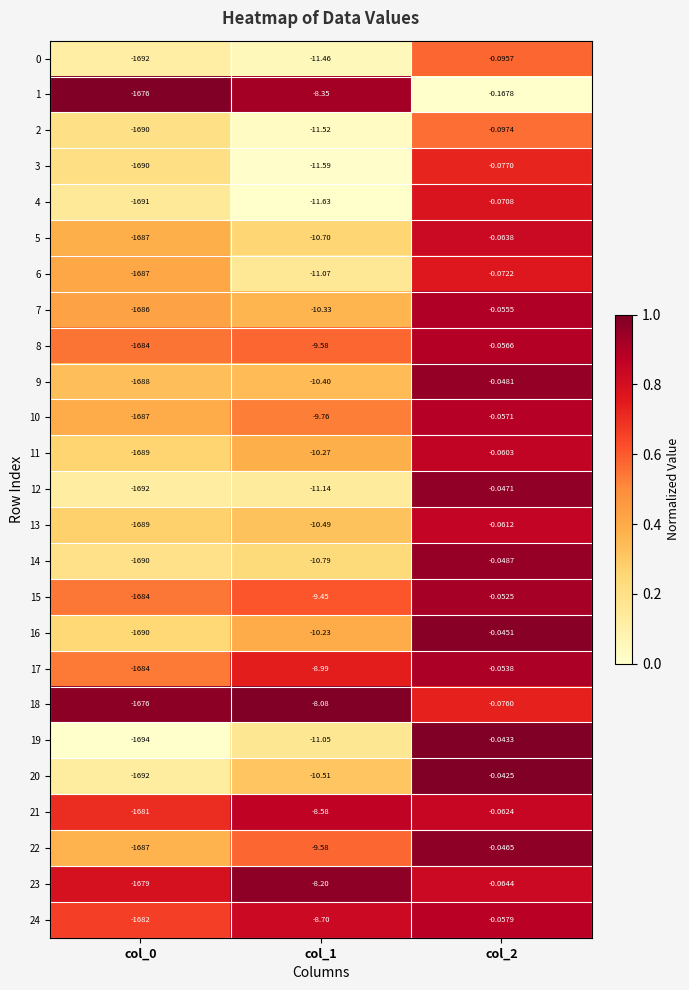

Is the value of 22 at col_0 greater than the value of 17 at col_1?

No